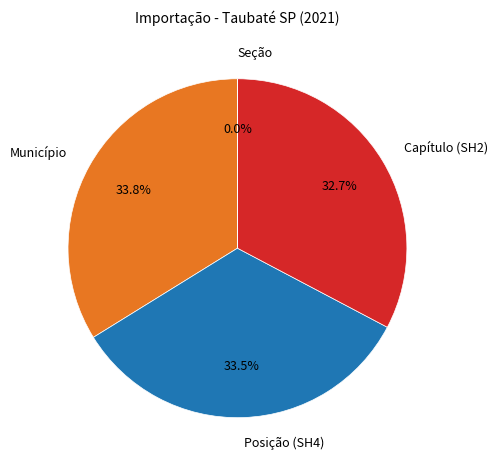

What is the ratio of the value at Posição (SH4) to the value at Município?

1.0